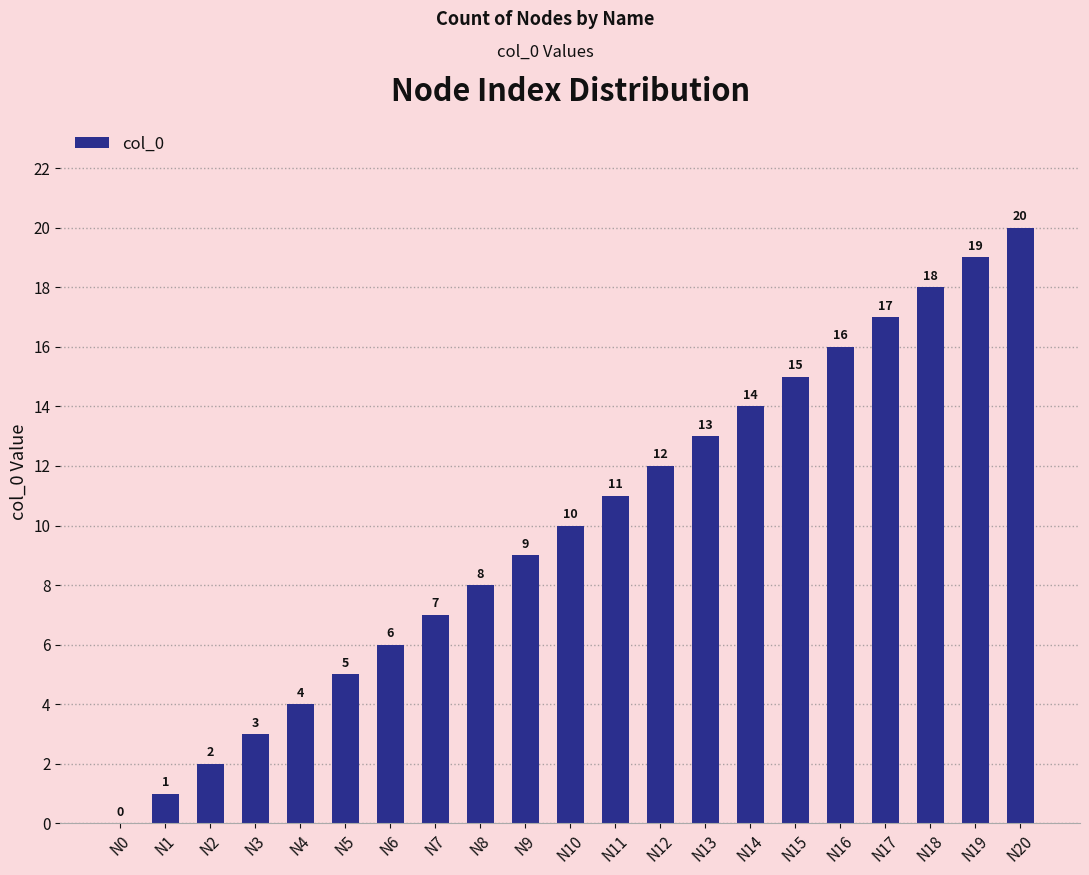

The chart shows a value of 14 at N14. True or false?

True